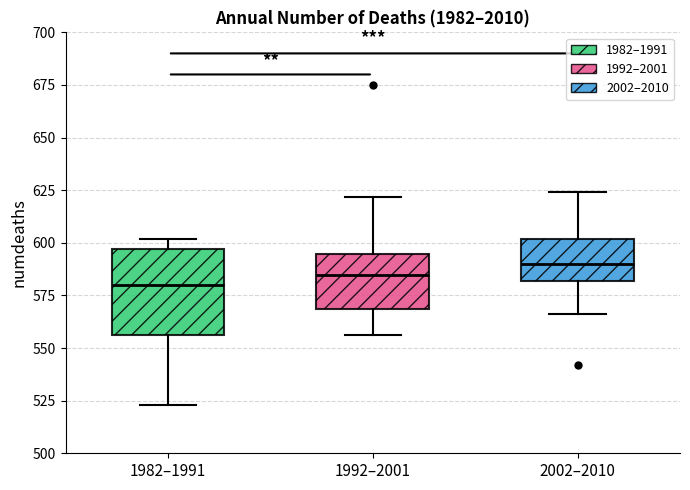

Reading left to right, read every box against the y-axis: the position of its median line, the range the box covers, and the ends of its whiskers. The values are not printed on the chart, so give them approximately, as read against the axis.

1982–1991: median 580, box 555 to 595, whiskers 525 to 600
1992–2001: median 585, box 570 to 595, whiskers 555 to 620
2002–2010: median 590, box 580 to 600, whiskers 565 to 625